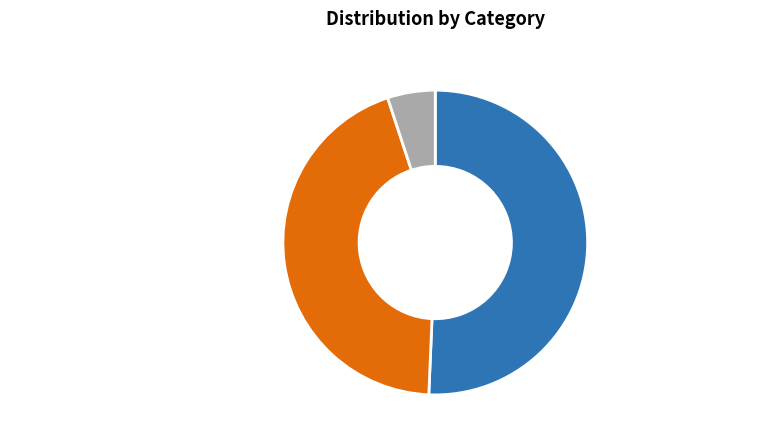

To the nearest percent, what is the difference between the largest and smallest slice percentages?

46%